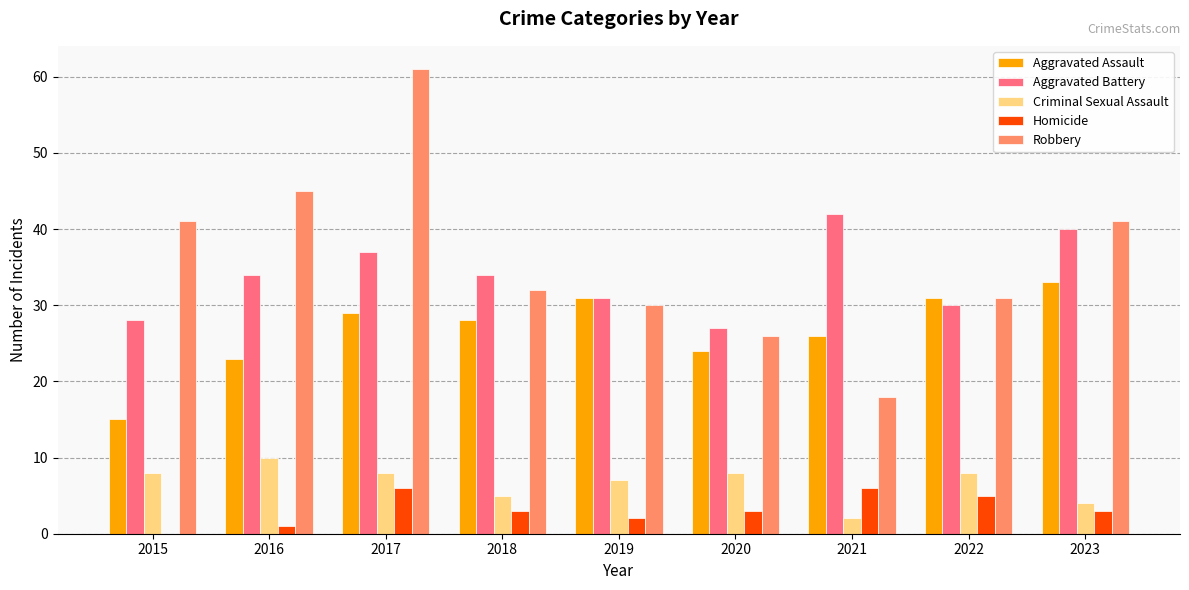

Reading left to right, extract all data points from this chart.

Aggravated Assault: 15	23	29	28	31	24	26	31	33
Aggravated Battery: 28	34	37	34	31	27	42	30	40
Criminal Sexual Assault: 8	10	8	5	7	8	2	8	4
Homicide: 0	1	6	3	2	3	6	5	3
Robbery: 41	45	61	32	30	26	18	31	41